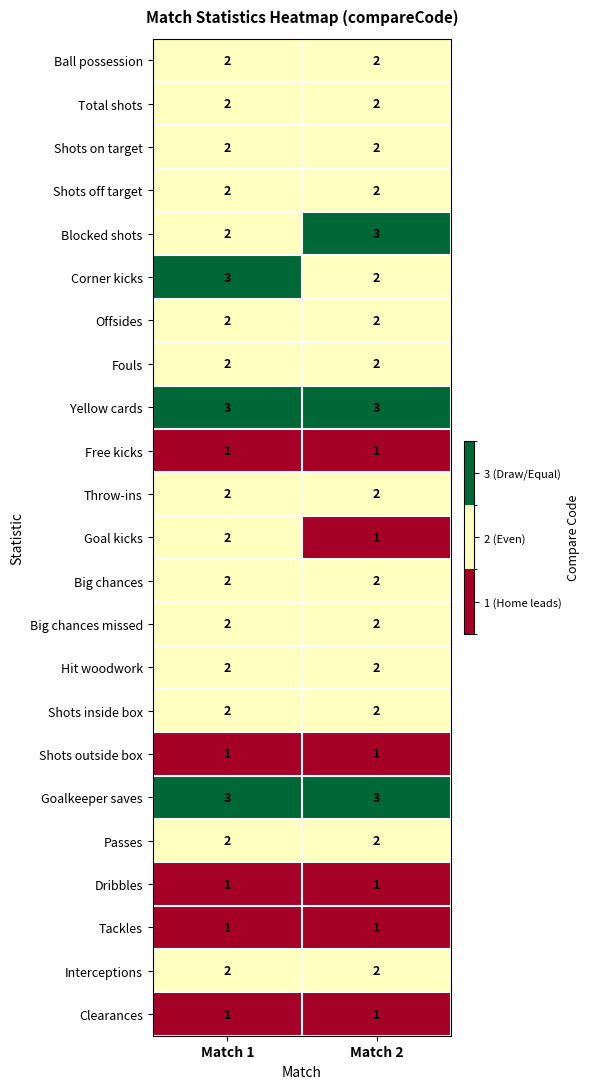

The value of Goal kicks at Match 1 is 4. True or false?

False